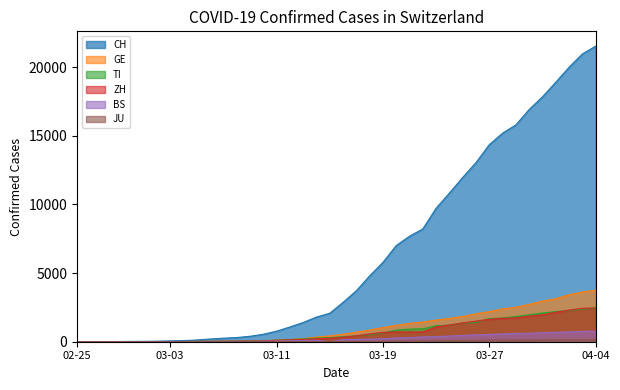

What are all the series names shown in the legend?

CH, TI, GE, JU, ZH, BS